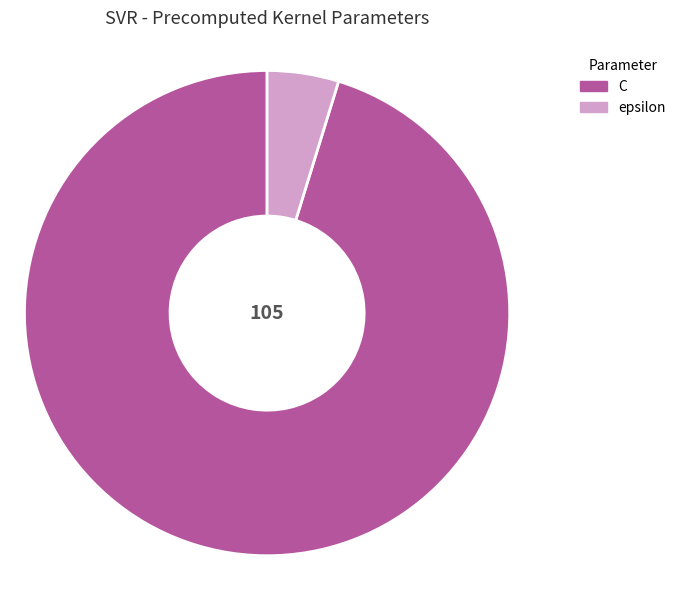

The C slice represents 95% of the pie. True or false?

True